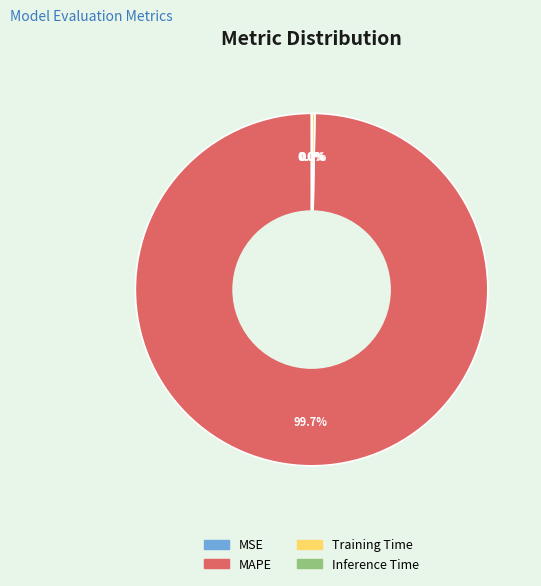

To the nearest percent, what is the average slice percentage?

25%